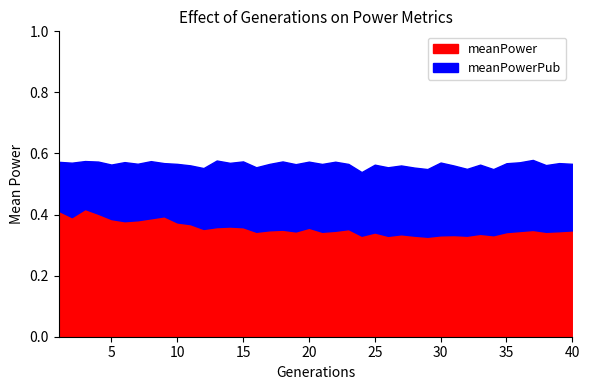

In meanPower, how many points are higher than both neighbors (excluding endpoints)?

11